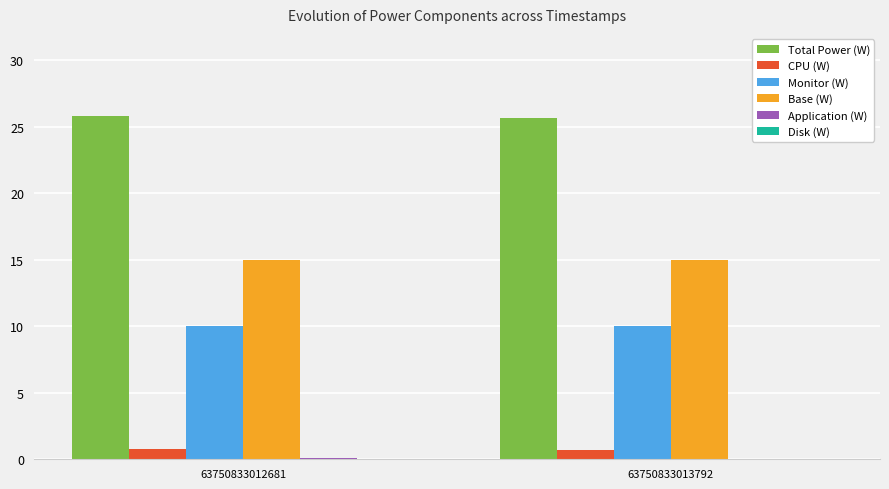

What is the total value across all series at 63750833013792?

51.4